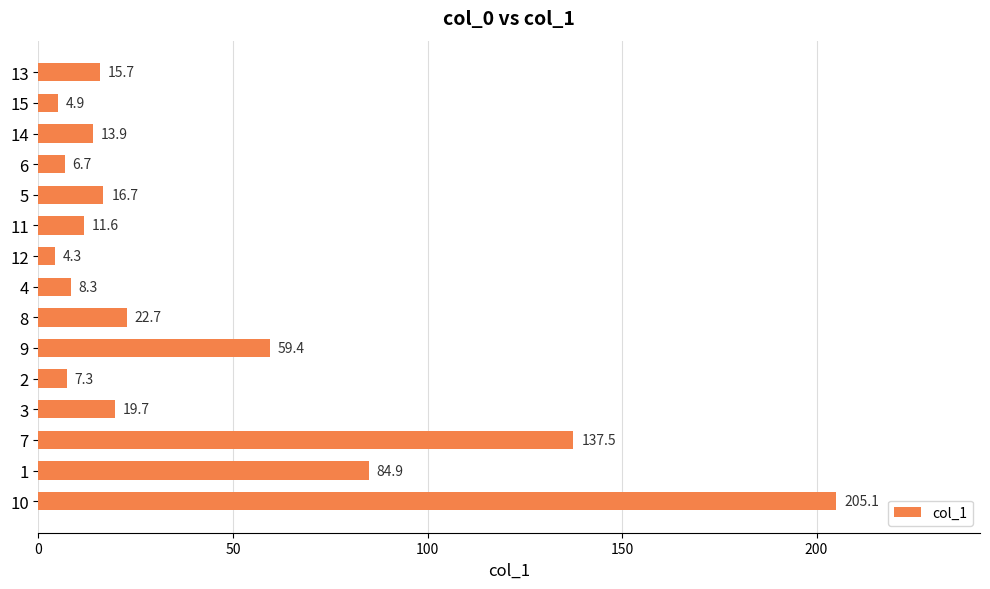

Approximately how many times larger is the value at 6 compared to 15?

1.4